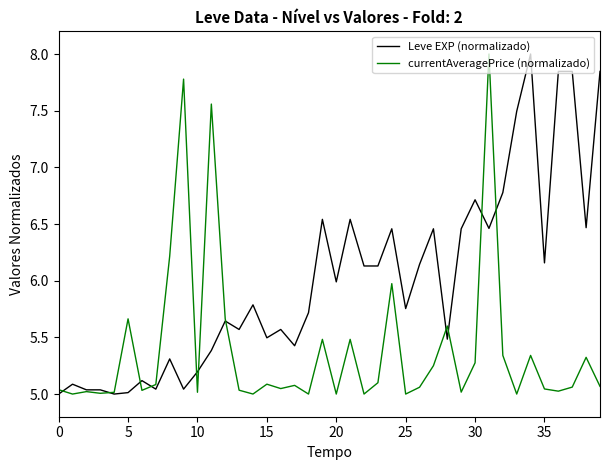

How many lines are shown in the chart?

2